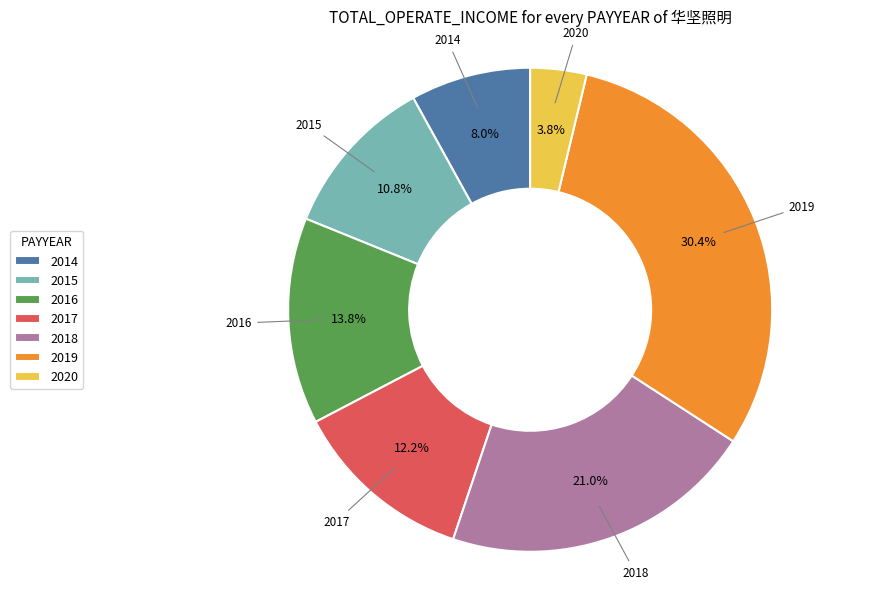

The 2014 slice represents 8% of the pie. True or false?

True